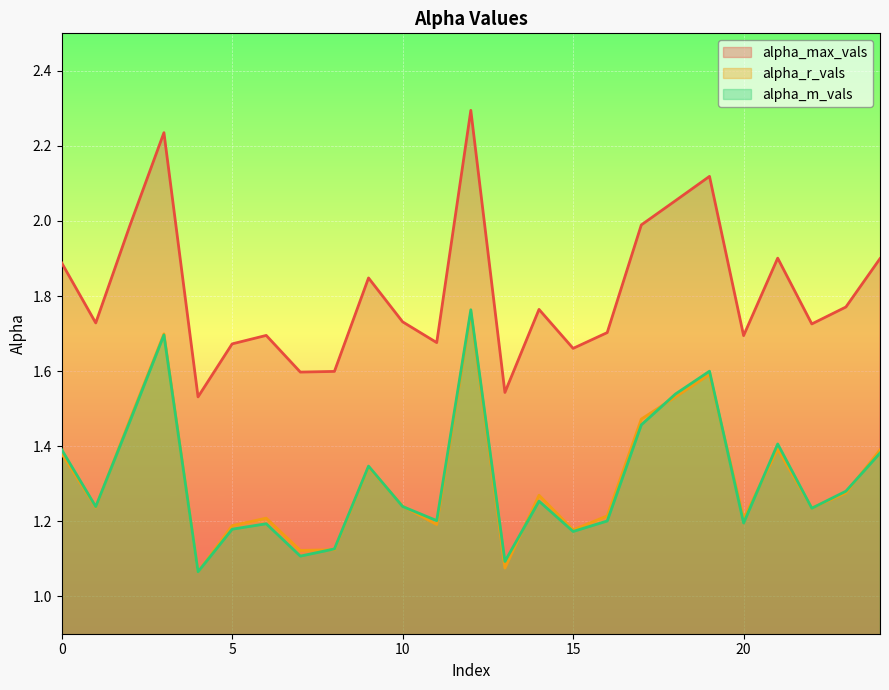

What is the total value across all series at 19?

5.3